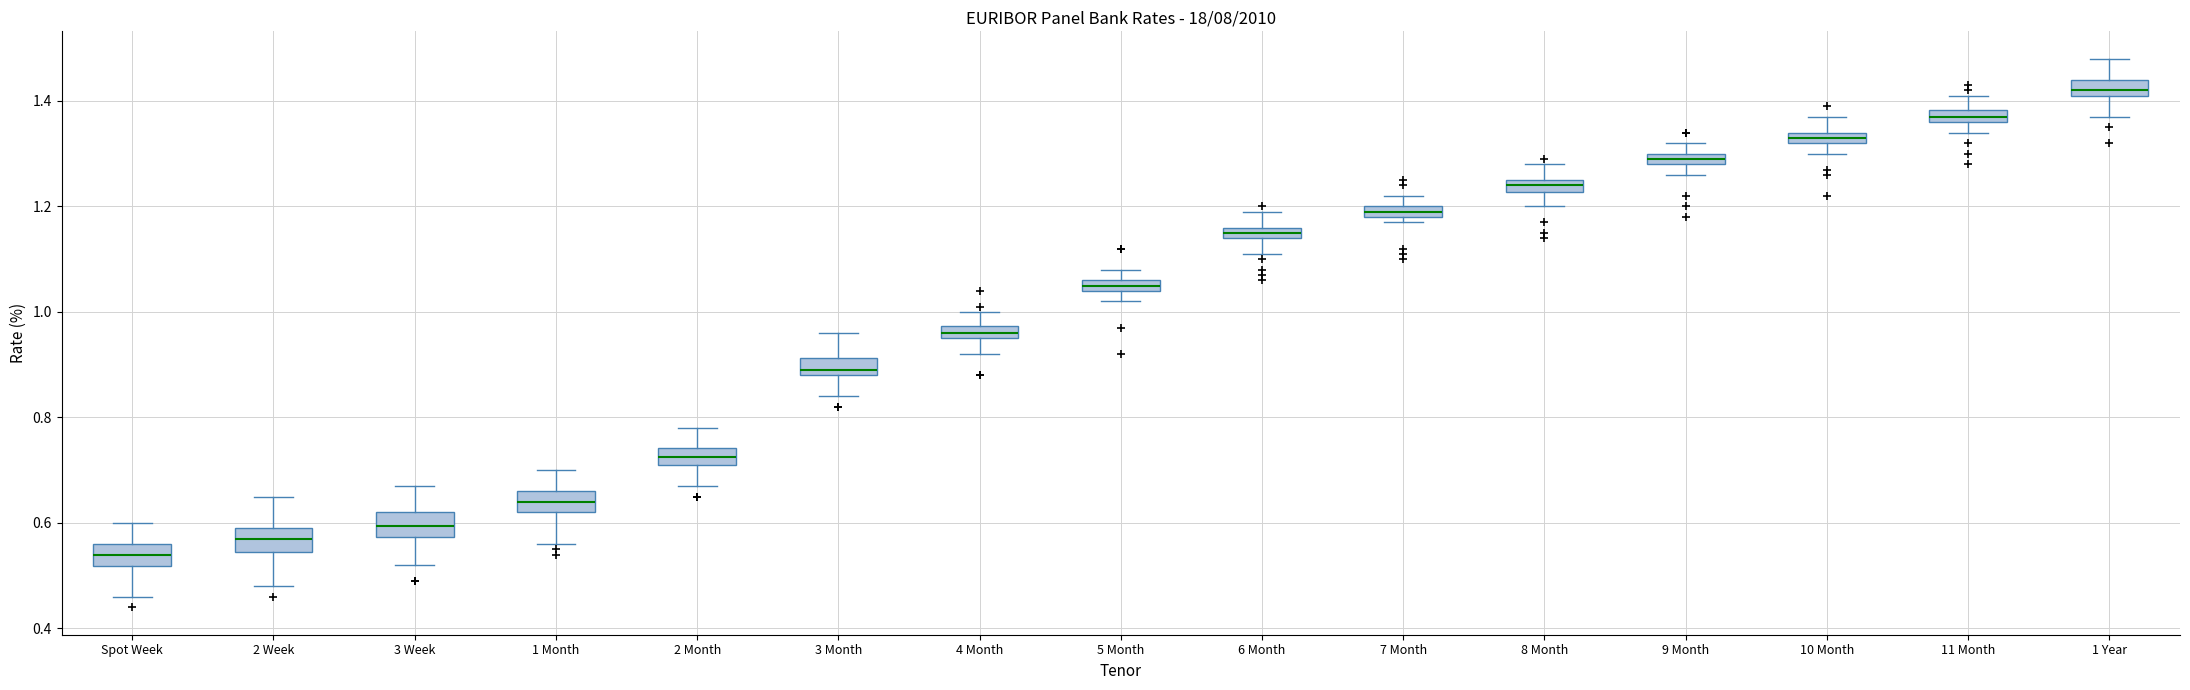

Where is the upper edge of the box for 3 Week on the y-axis? The values are not printed on the chart, so give them approximately, as read against the axis.

0.62